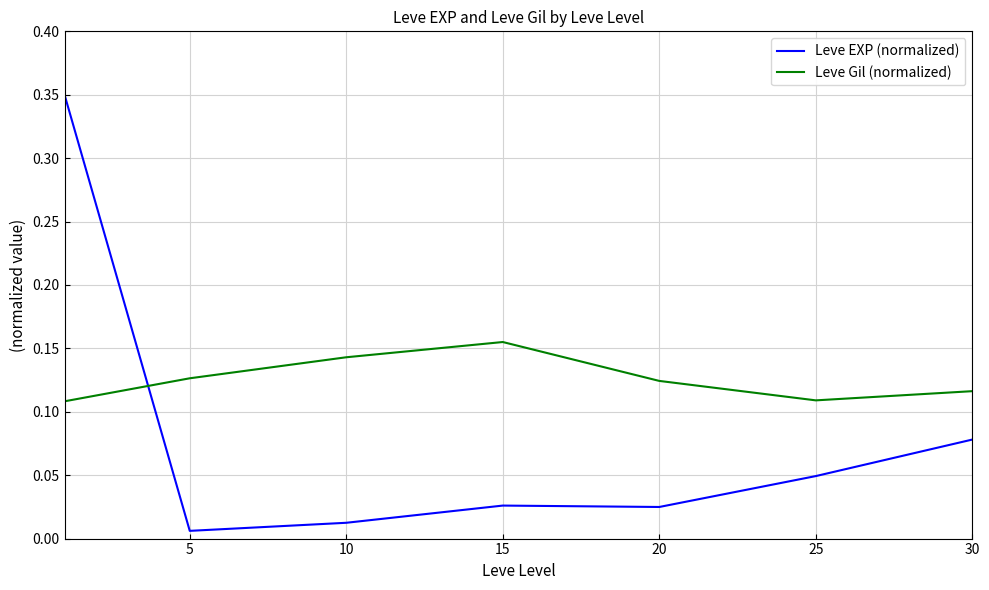

List the series in order of their overall mean, lowest first.

Leve EXP (normalized), Leve Gil (normalized)